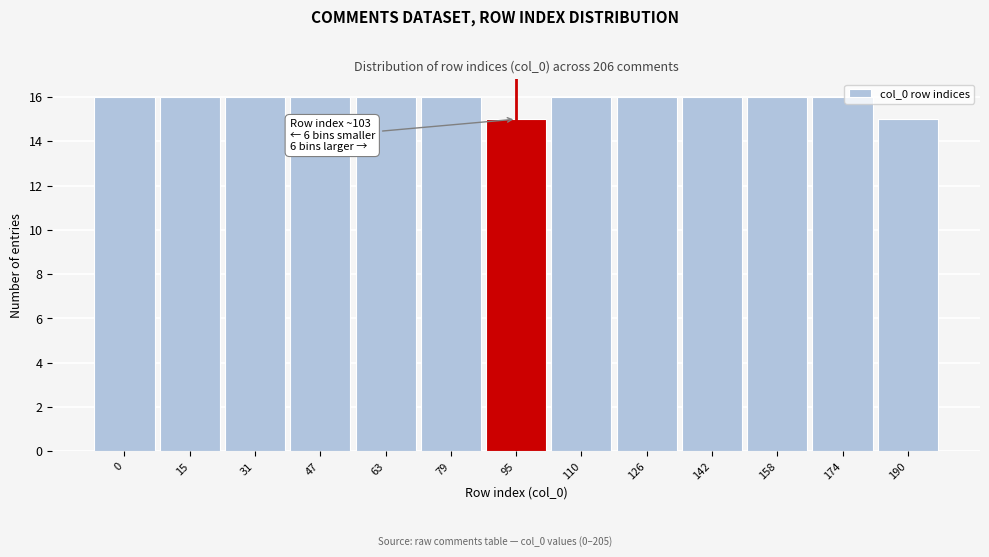

Reading right to left, what are all the values shown in this chart?

15	16	16	16	16	16	15	16	16	16	16	16	16